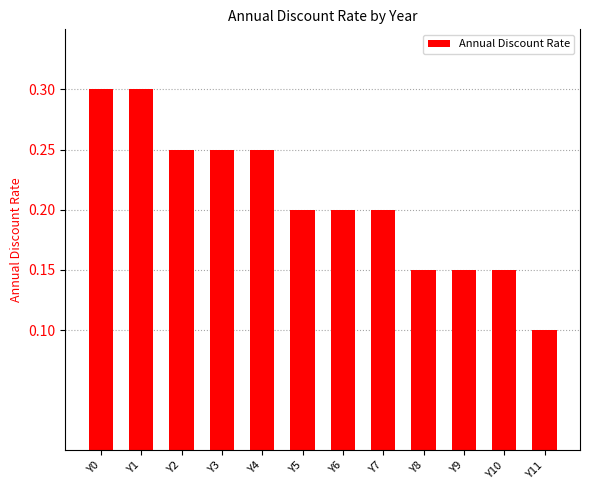

How many categories are shown in the chart?

12